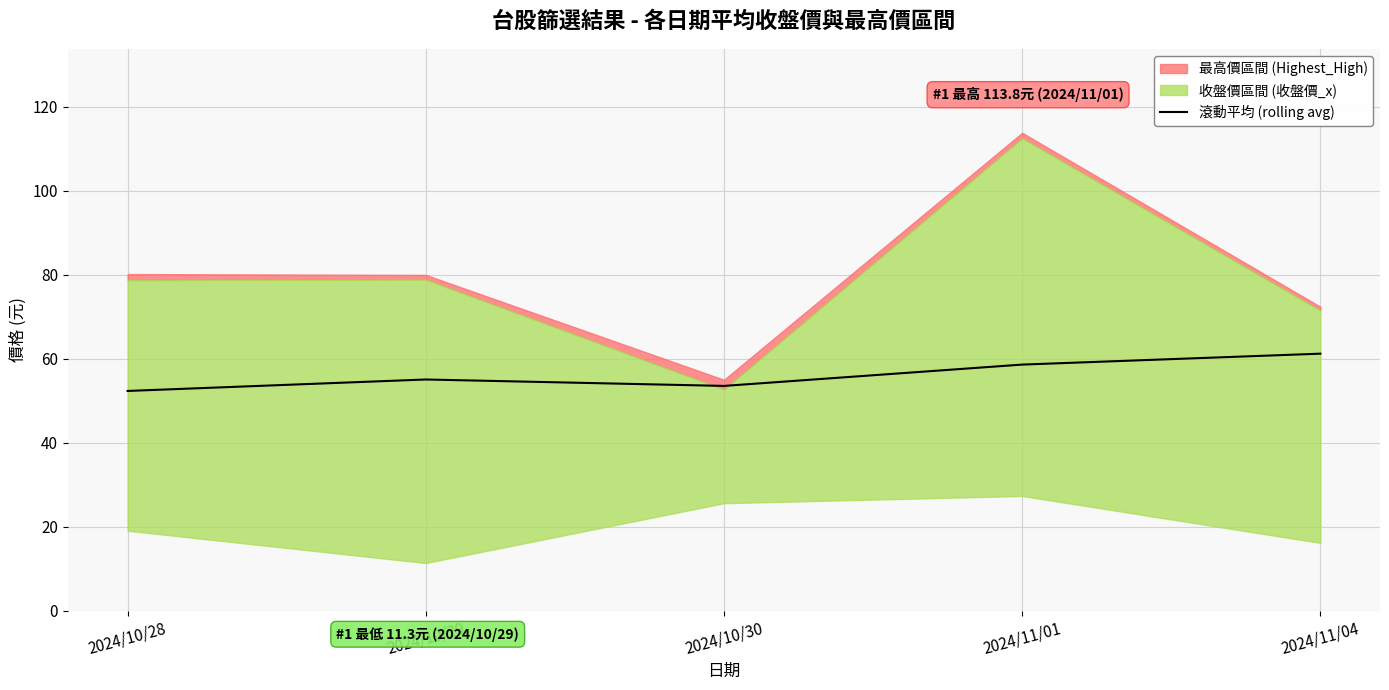

True or false: the data shows 34.4 at 2024/10/29.

False